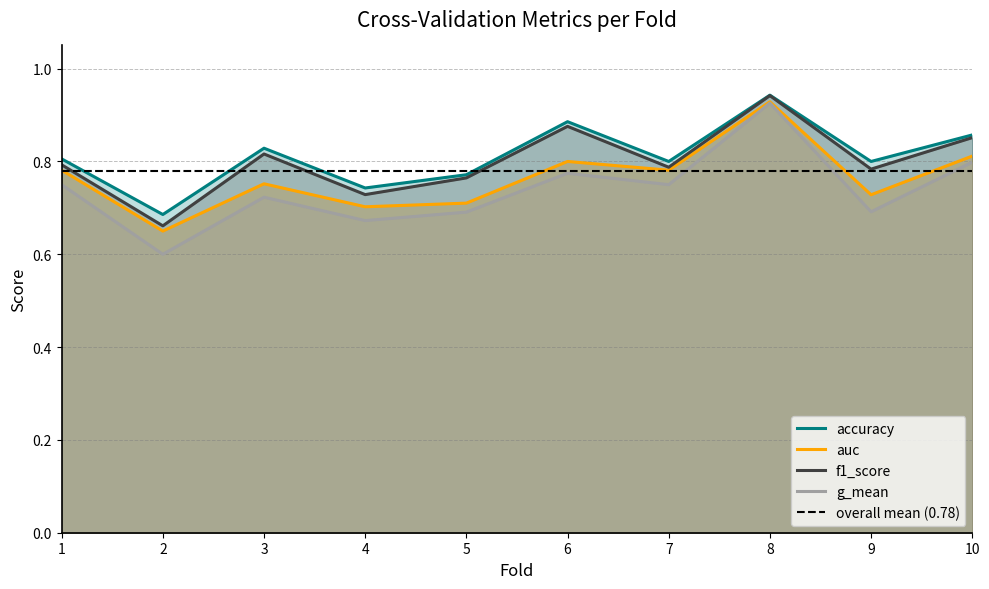

Which series changed the most between 7 and 10?

f1_score